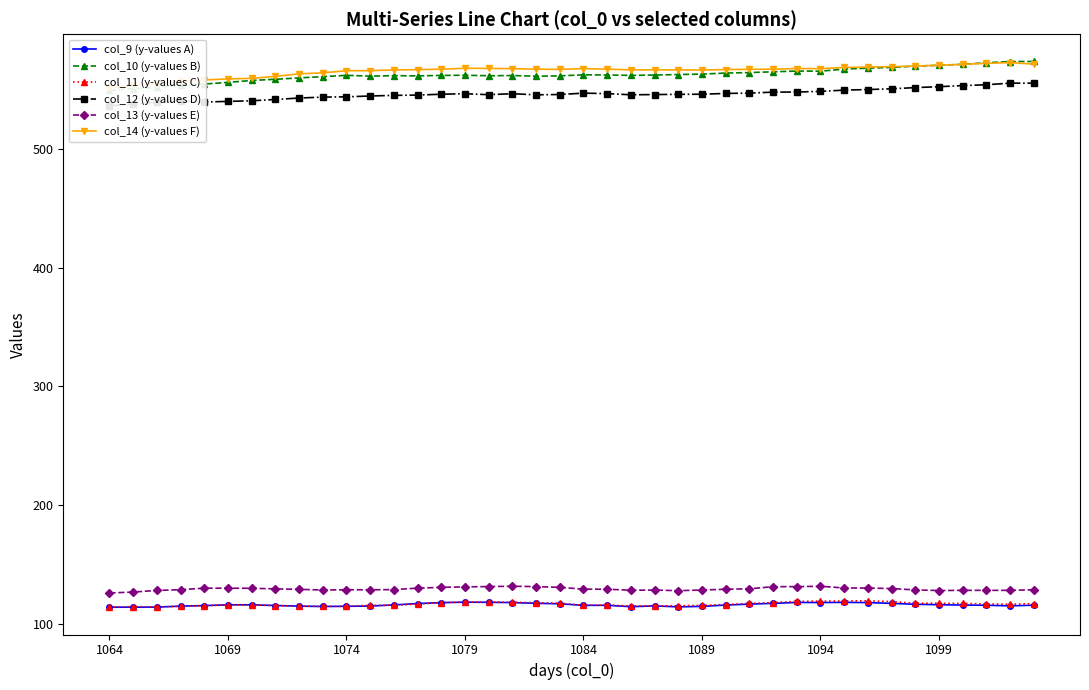

What is the highest value of the col_13 (y-values E) series?

131.5